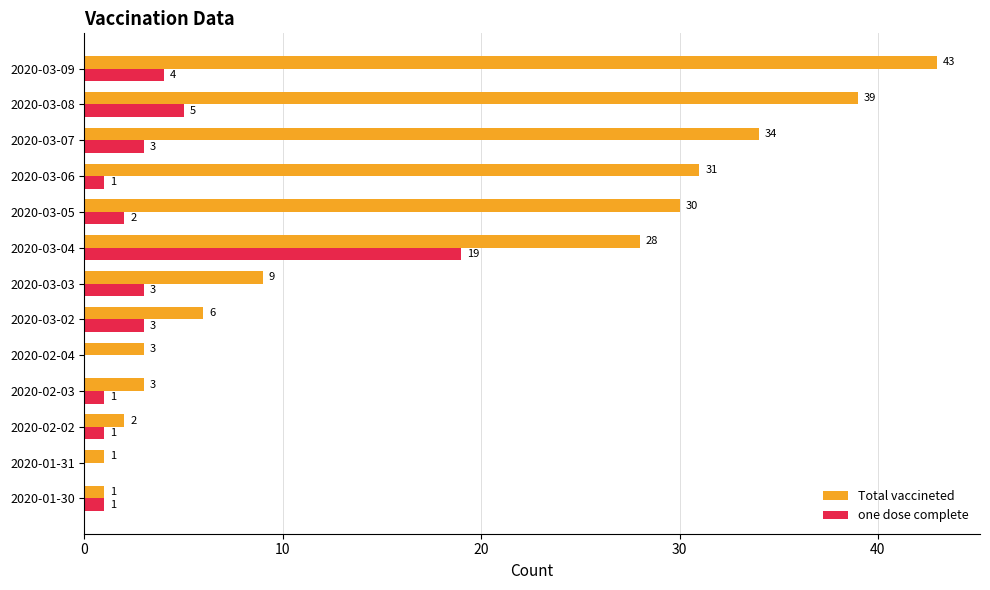

The value of Total vaccineted at 2020-02-04 is 3. True or false?

True